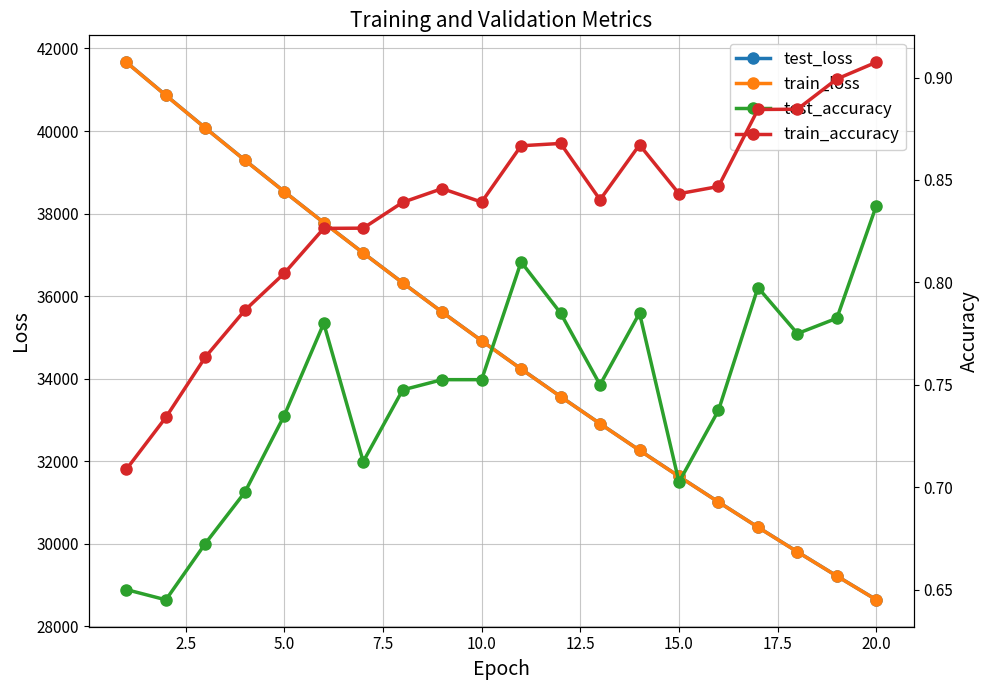

The value of train_loss at 5.0 is 23701.9. True or false?

False